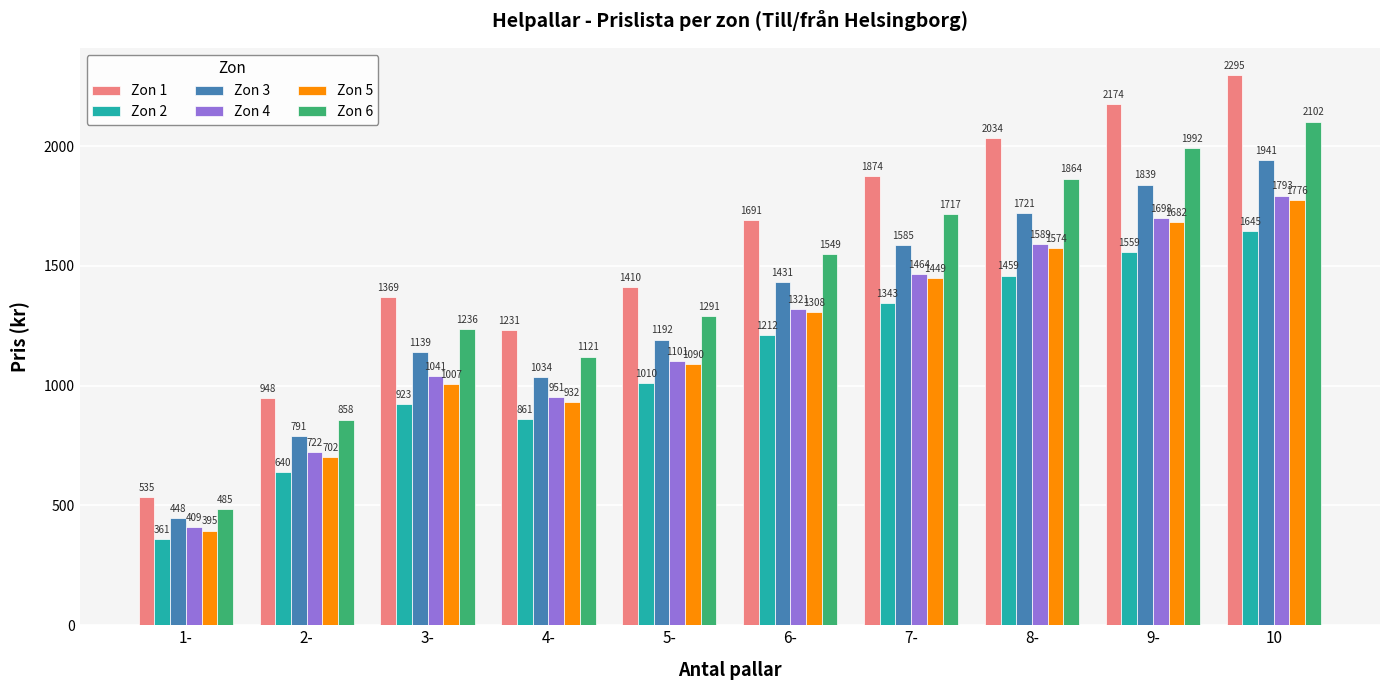

What are all the series names shown in the legend?

Zon 1, Zon 2, Zon 3, Zon 4, Zon 5, Zon 6